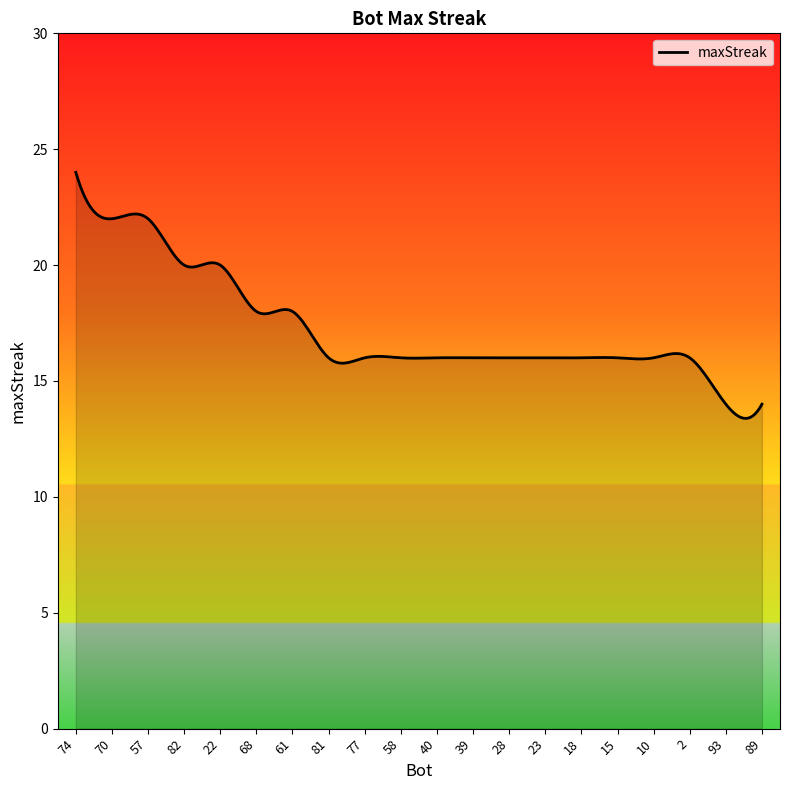

What is the greatest value displayed?

24.0